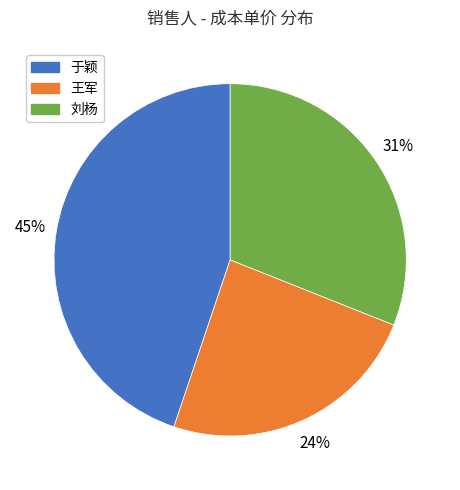

To the nearest percent, what is the average slice percentage?

33%